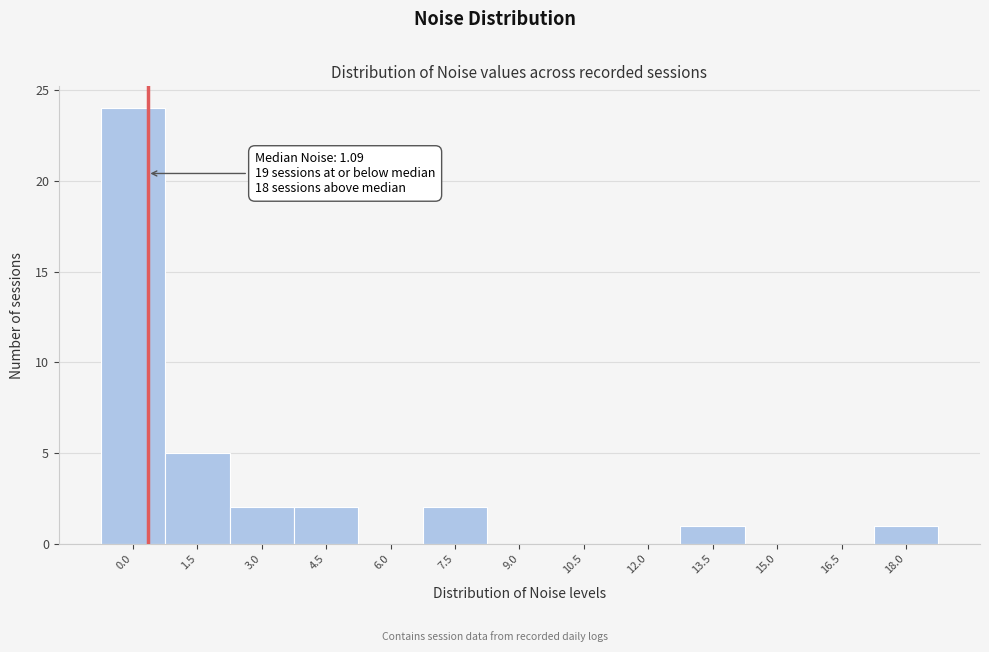

Reading right to left, transcribe all the data shown in this chart.

18.0=1	16.5=0	15.0=0	13.5=1	12.0=0	10.5=0	9.0=0	7.5=2	6.0=0	4.5=2	3.0=2	1.5=5	0.0=24